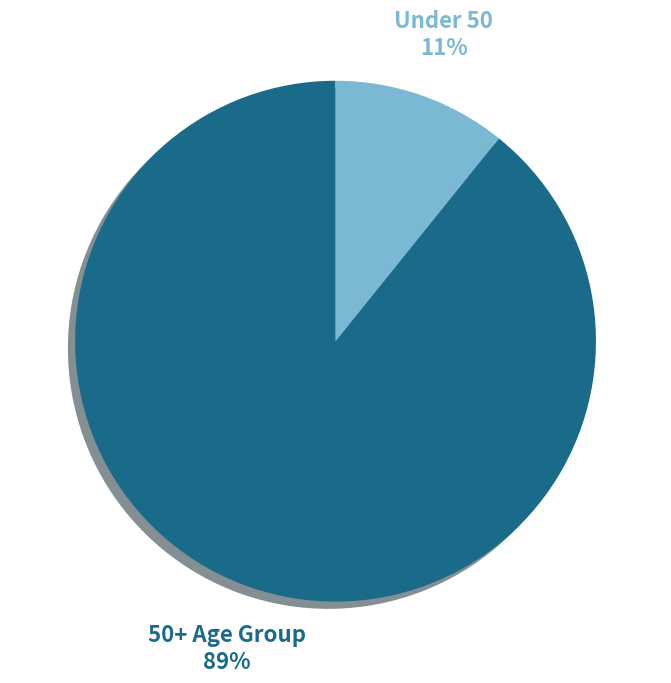

Which has a higher value, 50+ Age Group or Under 50?

50+ Age Group